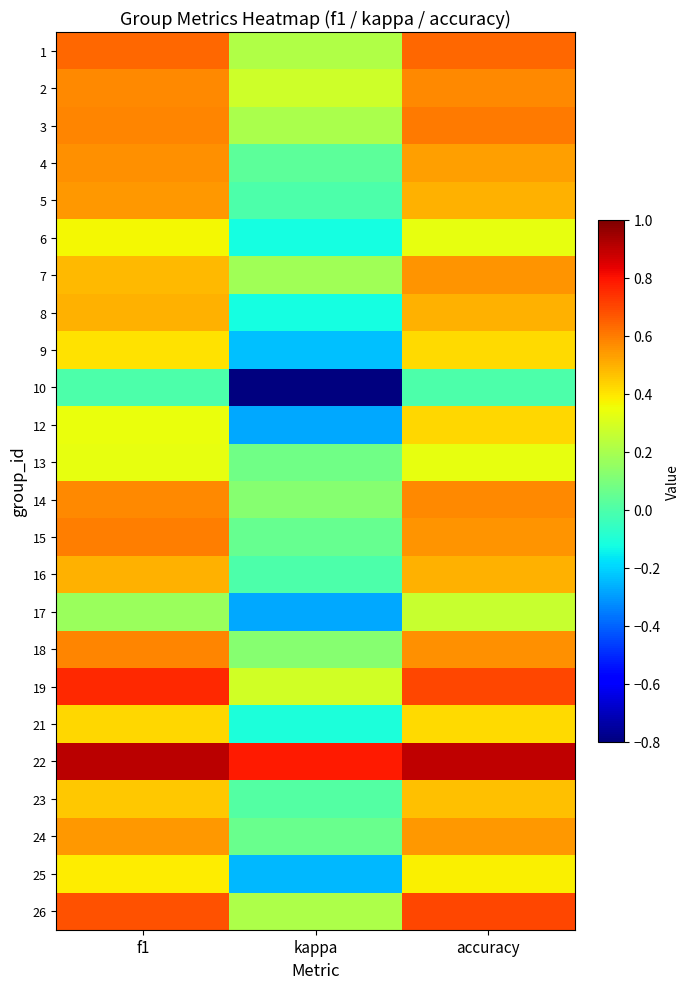

Which series changed the most between kappa and accuracy?

10